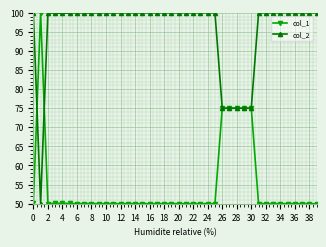

True or false: col_2 has more than 2 points higher than both neighbors.

True